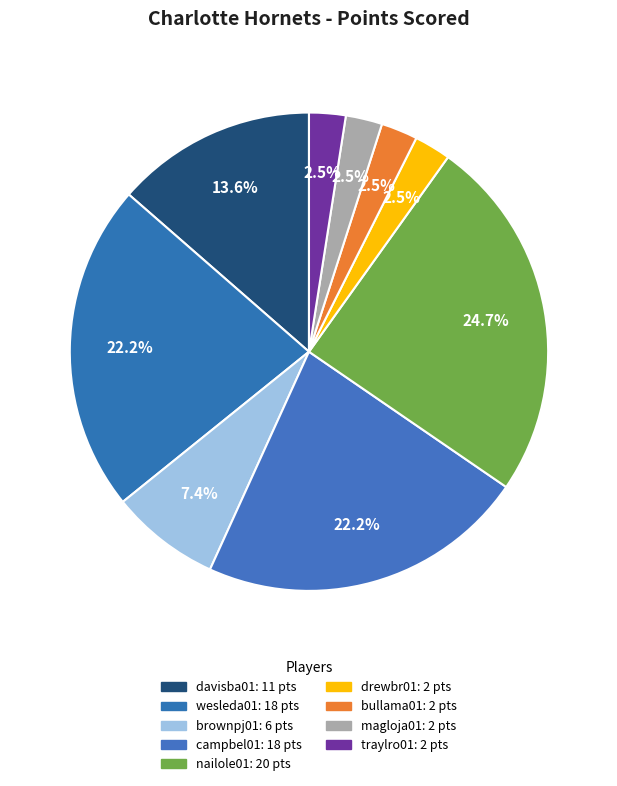

How many segments does this pie chart have?

9